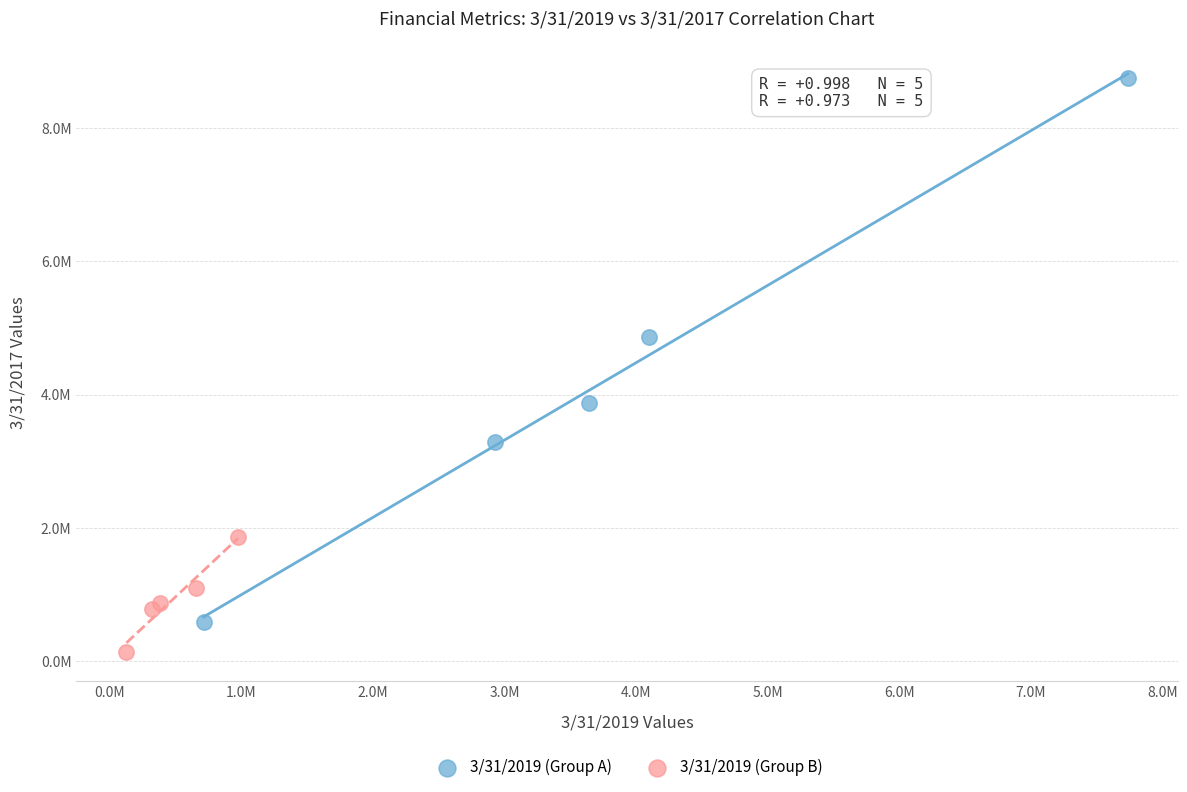

Which series contains the highest Y value?

3/31/2019 (Group A)